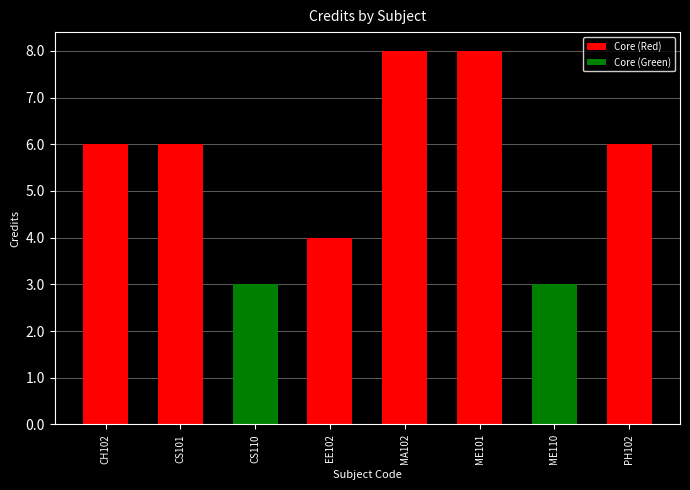

Between CS110 and ME110, which series saw the biggest shift?

Core (Red)